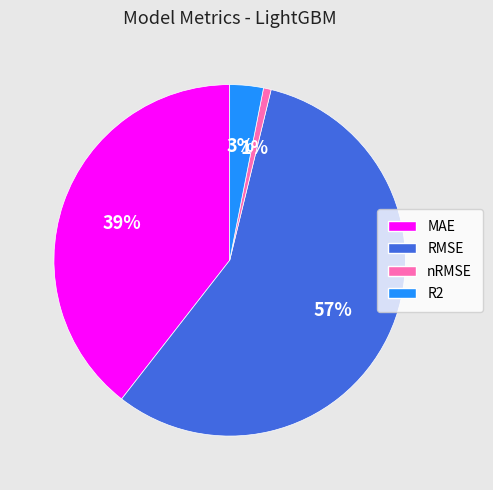

What percentage is the nRMSE slice, to the nearest percent?

1%